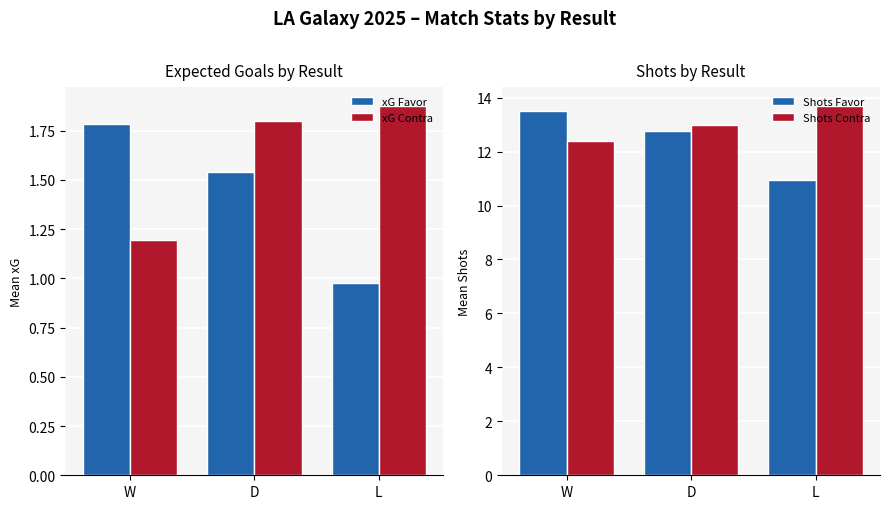

At which label does xG Favor first exceed 1?

W